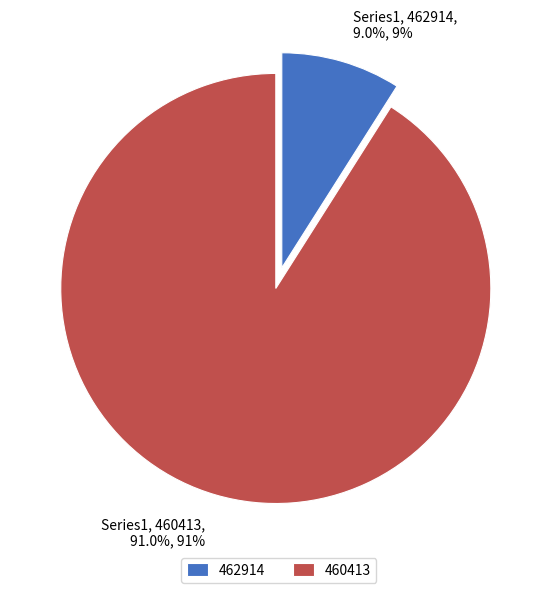

What is the largest slice in the pie chart?

460413